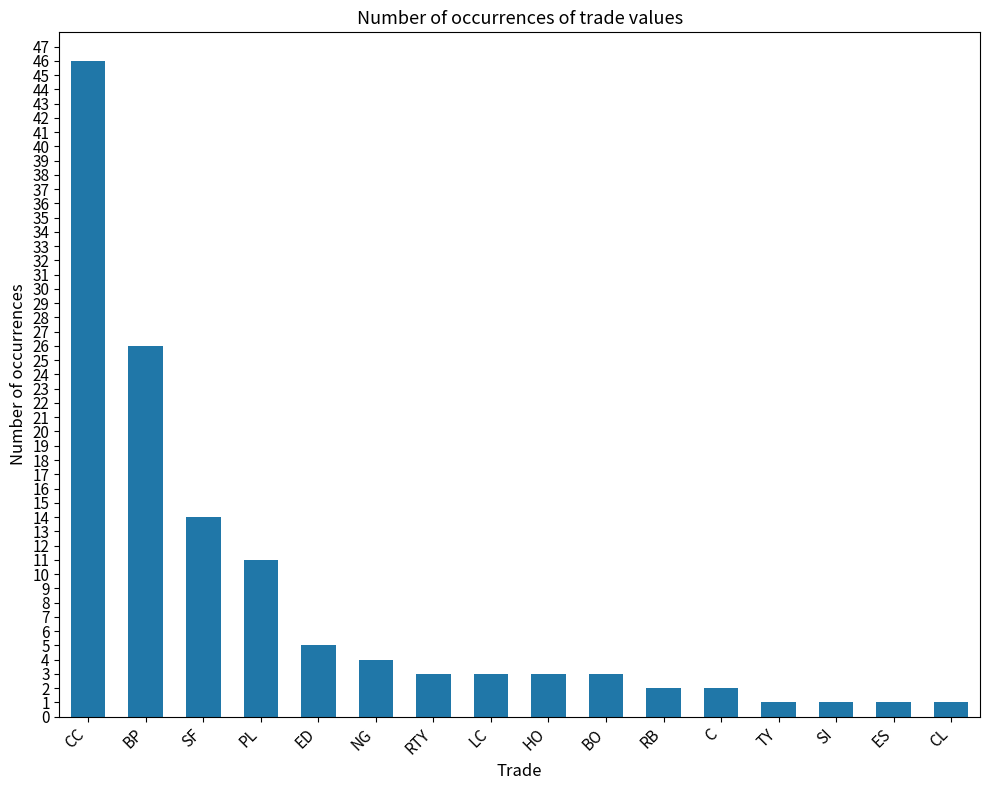

At which label is the value closest to 23?

BP